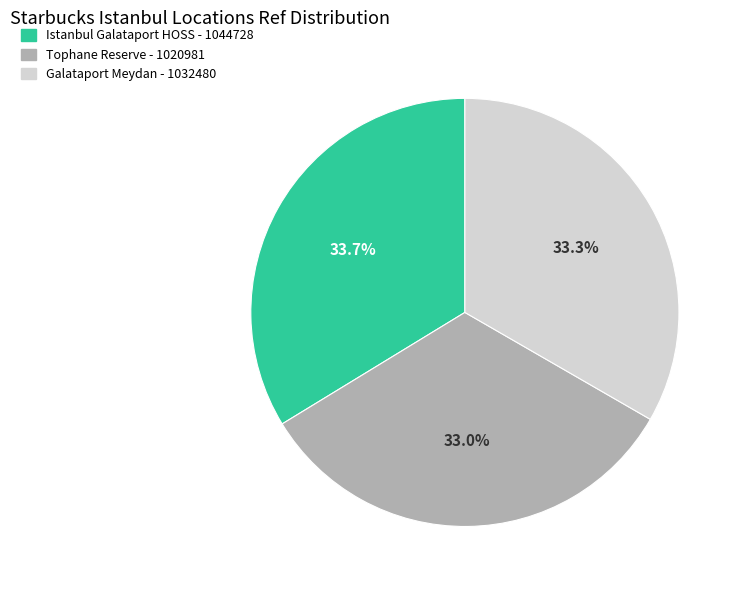

What is the ratio of the value at Tophane Reserve to the value at Galataport Meydan?

1.0